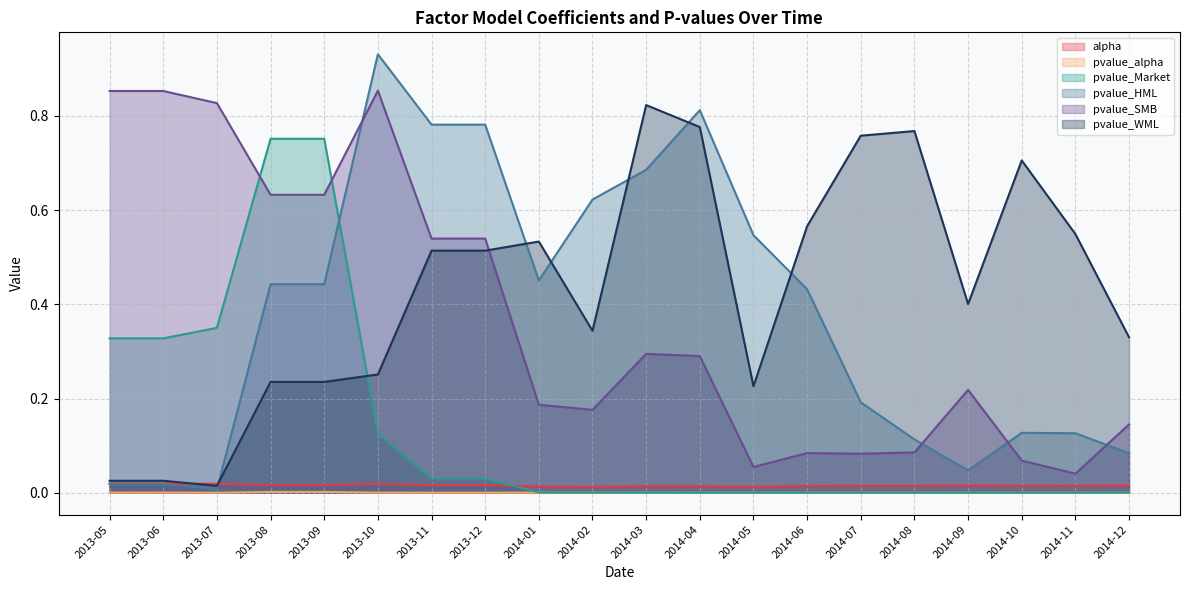

What is the maximum value shown in the chart?

0.9